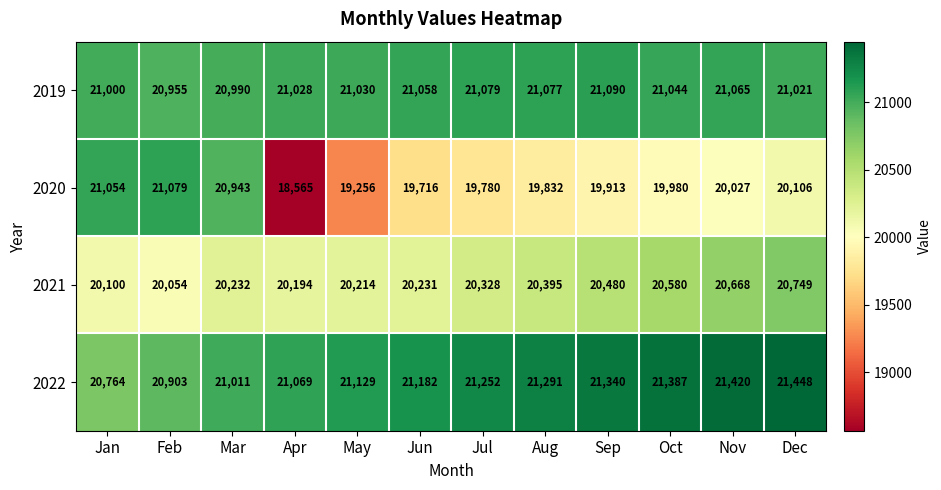

The value of 2019 at May is 4671. True or false?

False